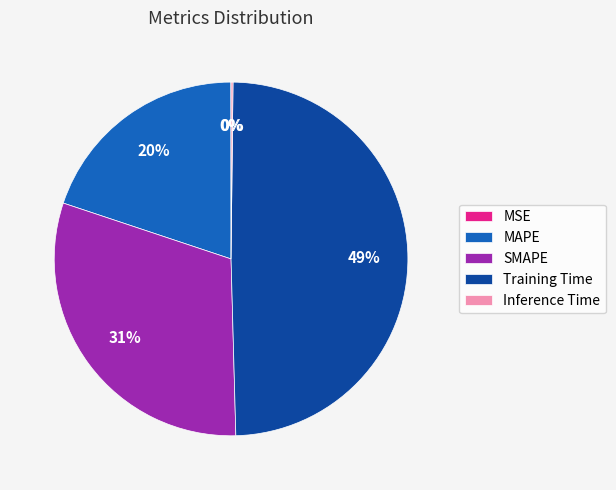

The MAPE slice represents 8% of the pie. True or false?

False